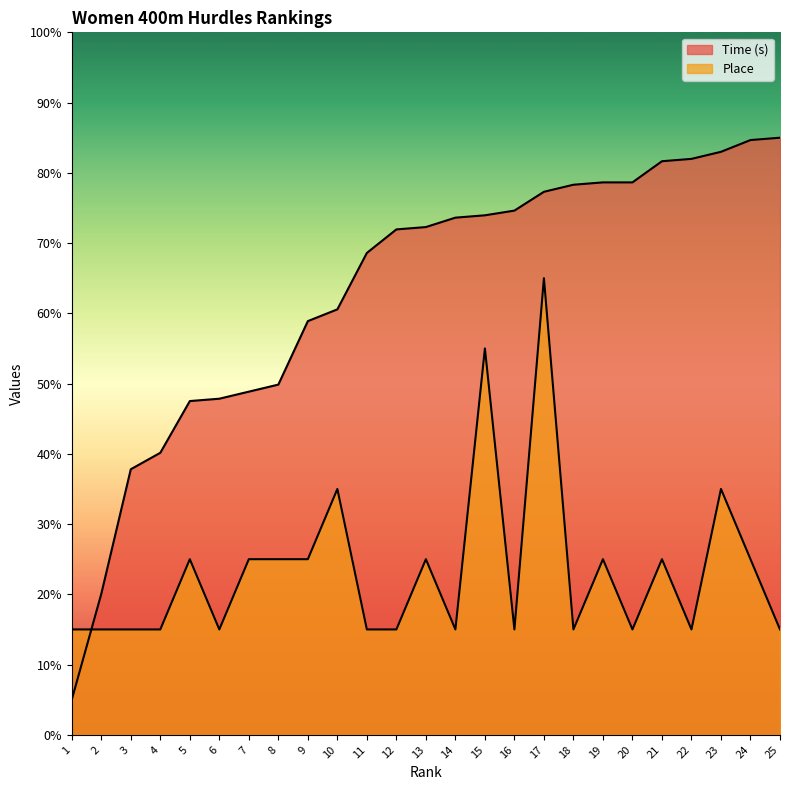

Rank the series by their average value, from highest to lowest.

Time (s), Place